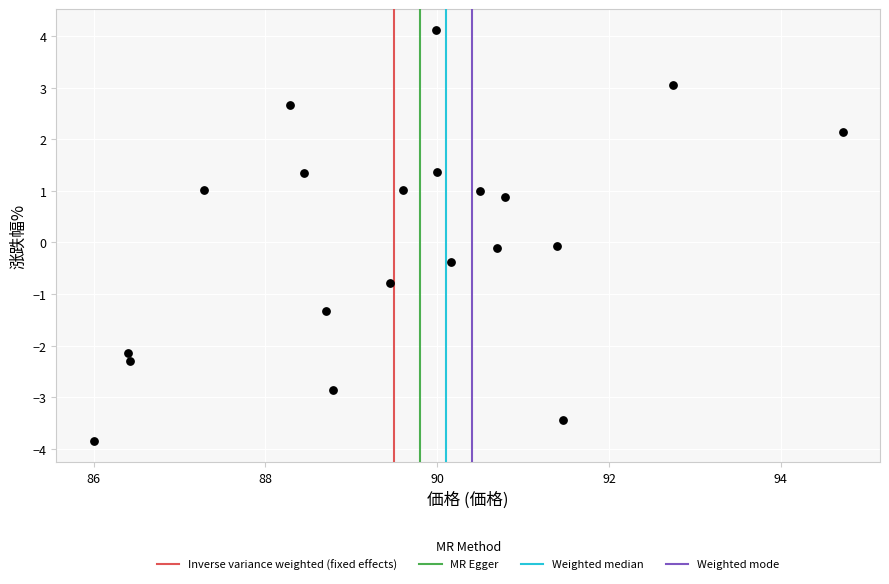

What is the range of Y values (max minus min)?

8.0